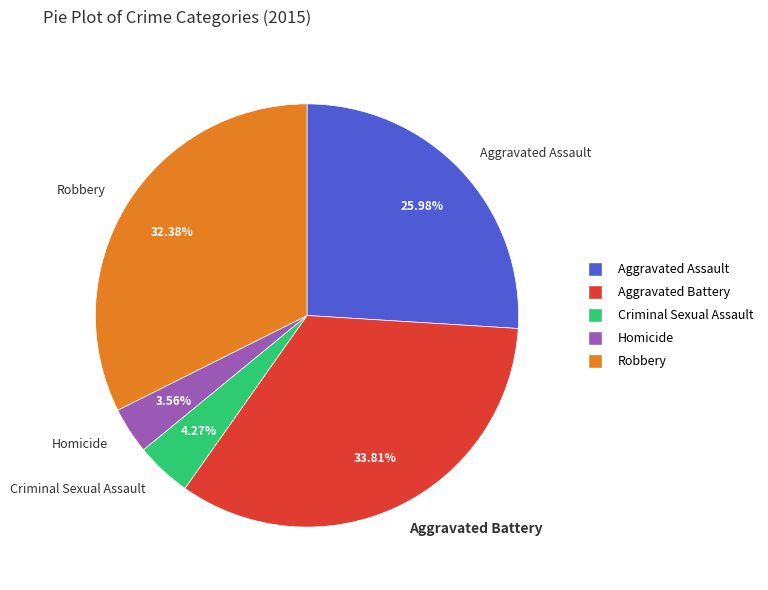

Count the number of slices in the pie.

5